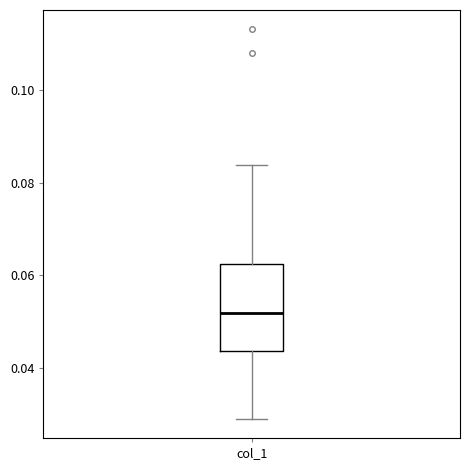

Transcribe this box plot: give where the median line is, the range the box spans, and where the two whiskers end, as read against the y-axis. The values are not printed on the chart, so give them approximately, as read against the axis.

median 0.052, box 0.044 to 0.062, whiskers 0.030 to 0.084